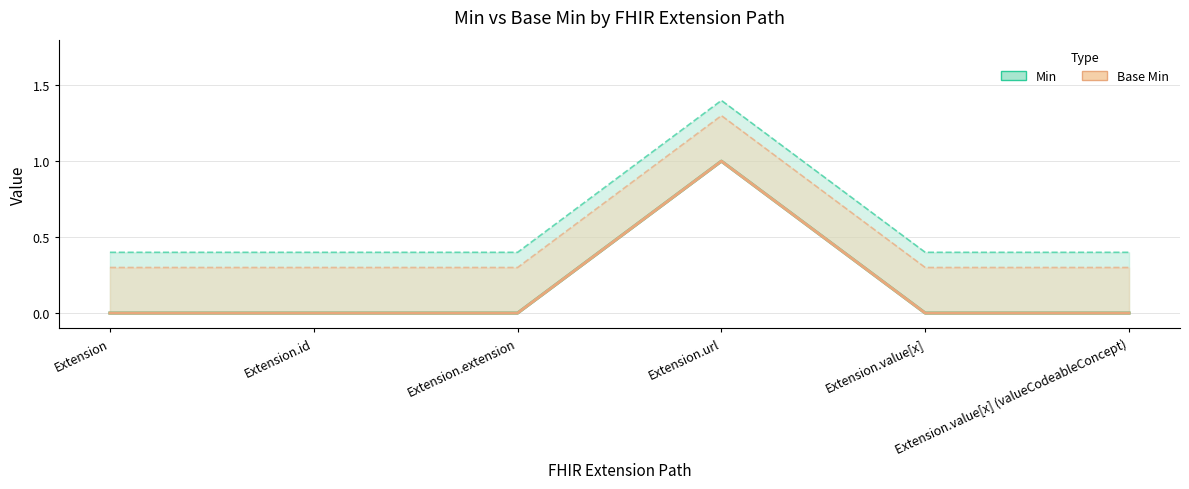

Is it true that Base Min equals 0 at Extension.value[x]?

True